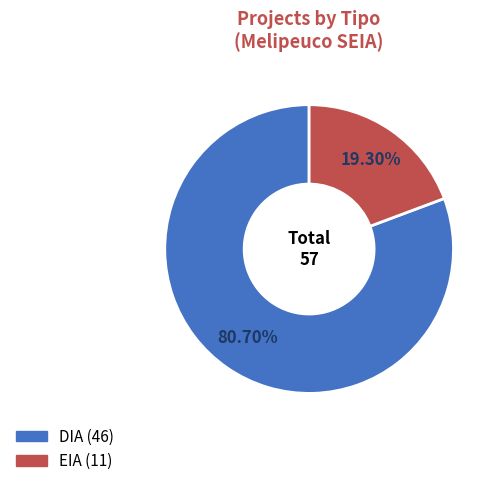

How many slices are in this pie chart?

2